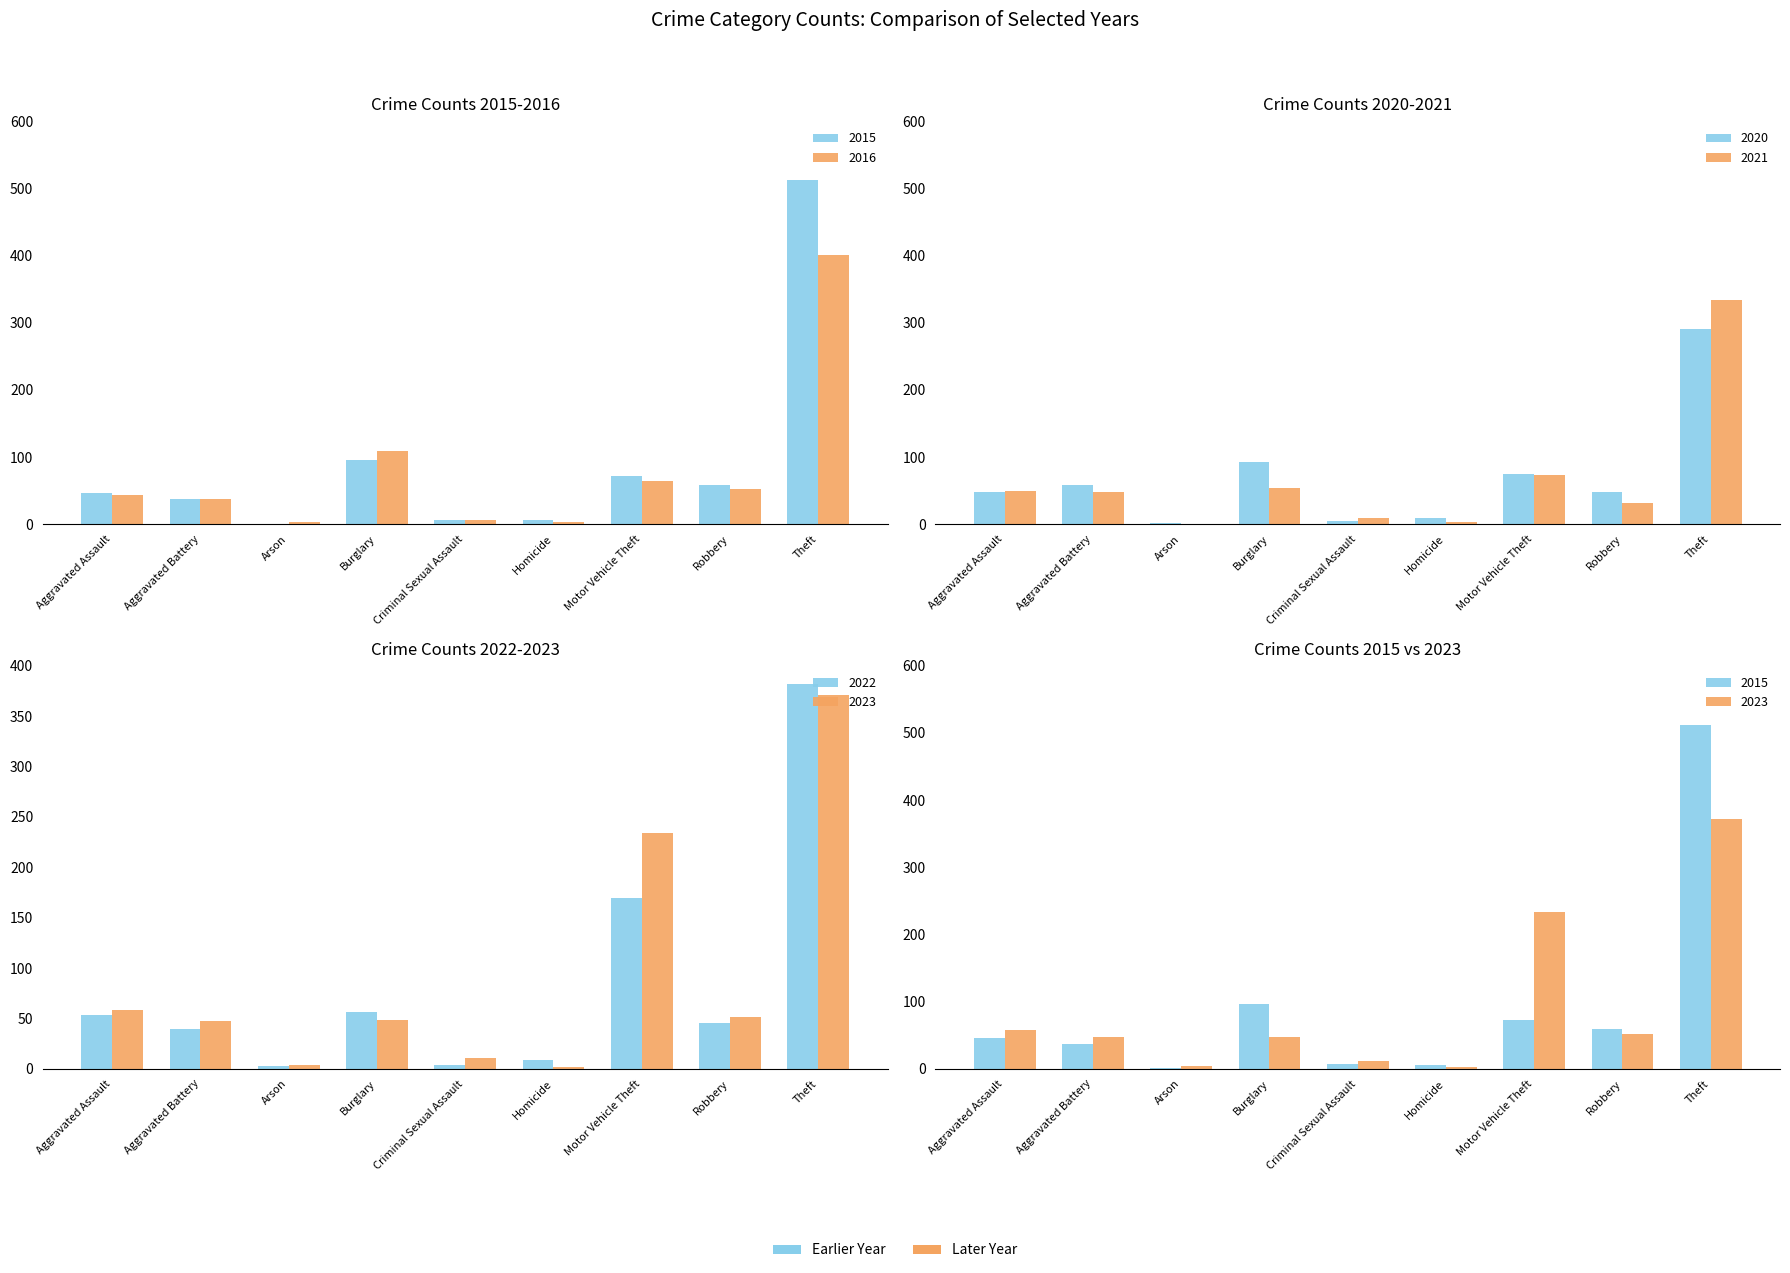

What is the total value across all series at Criminal Sexual Assault?

43